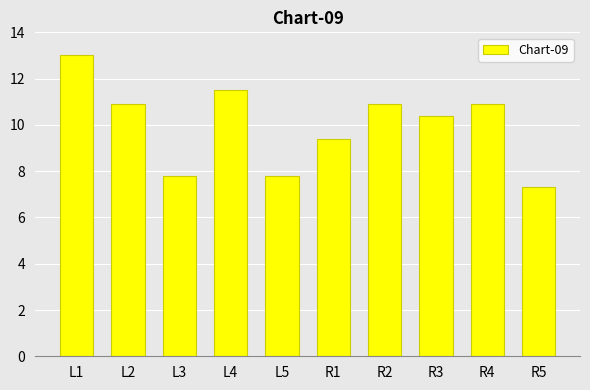

Reading right to left, what are all the values shown in this chart?

R5=7.3	R4=10.9	R3=10.4	R2=10.9	R1=9.4	L5=7.8	L4=11.5	L3=7.8	L2=10.9	L1=13.0